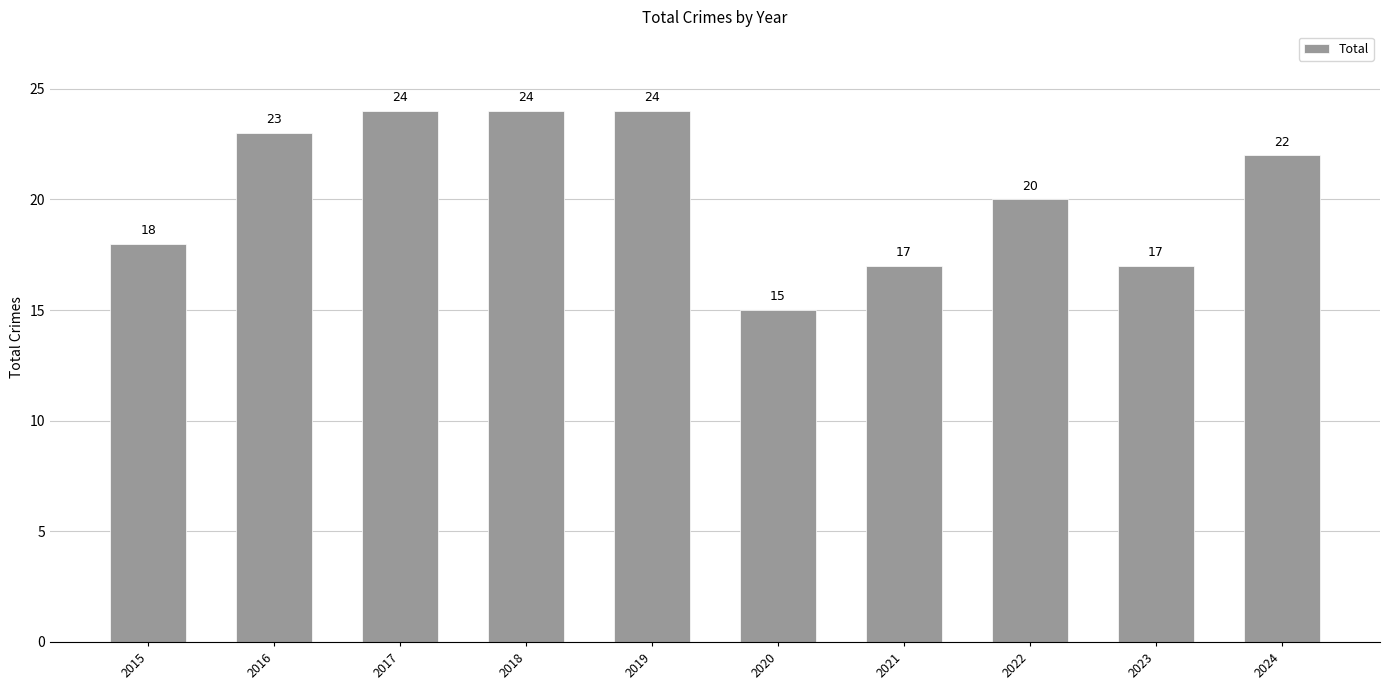

Which label corresponds to the smallest value in the chart?

2020